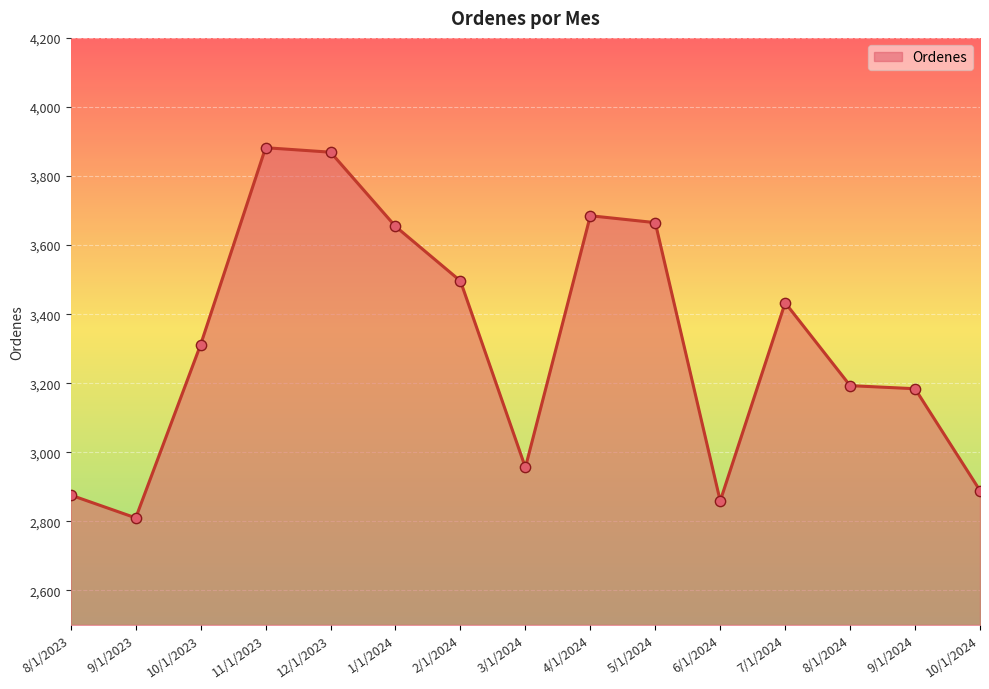

Between 10/1/2024 and 12/1/2023, which is larger?

12/1/2023